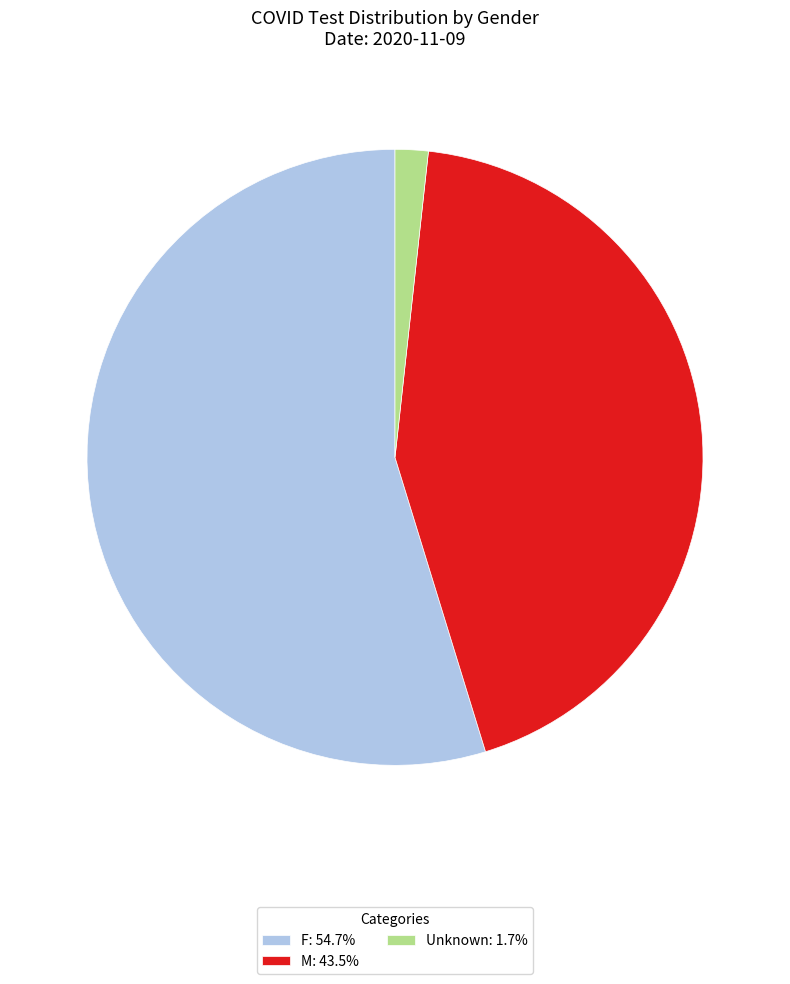

Combined, do M: 43.5% and F: 54.7% account for over 50%?

Yes